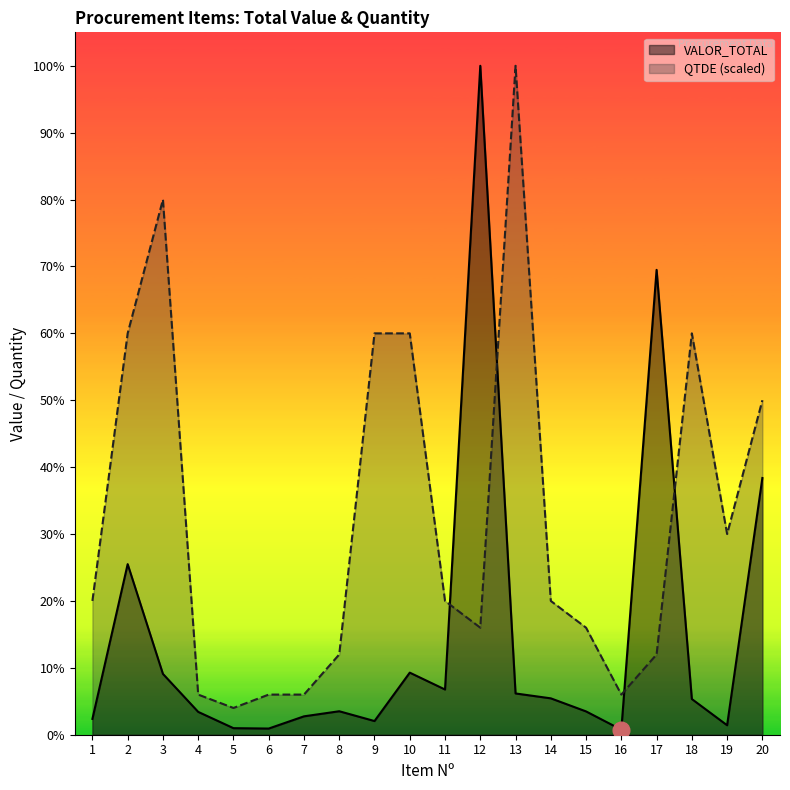

At which label does VALOR_TOTAL reach its peak?

12